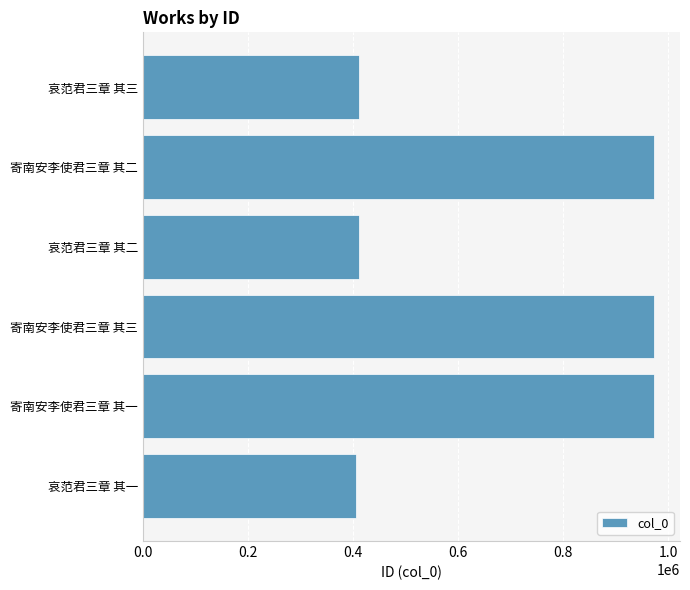

What is the difference between the second highest and minimum values?

567587